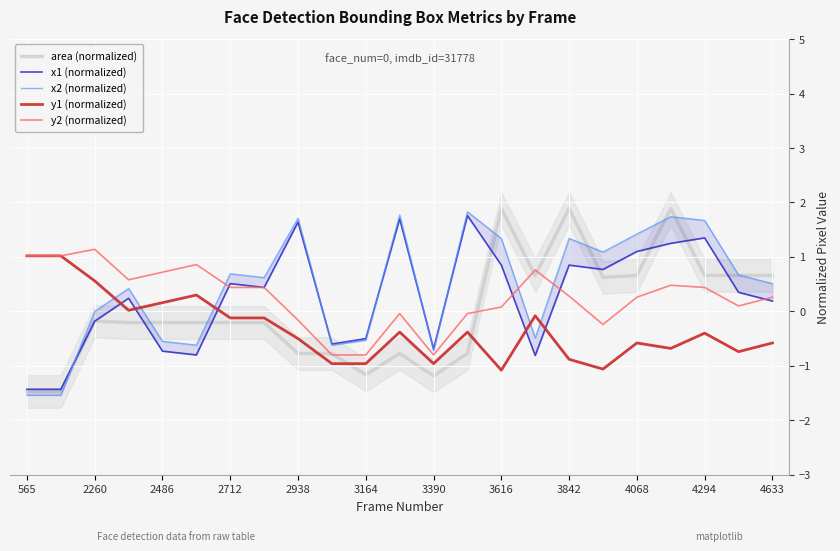

What is the maximum value for area (normalized)?

1.9